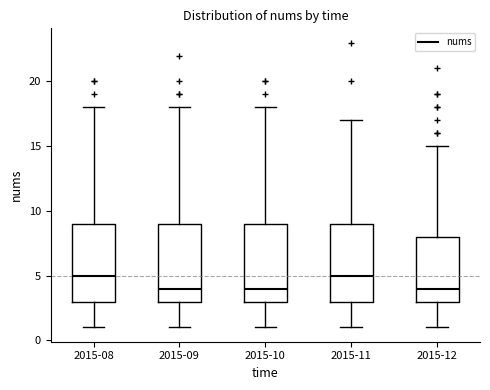

Where is the lower edge of the box for 2015-09 on the y-axis? The values are not printed on the chart, so give them approximately, as read against the axis.

3